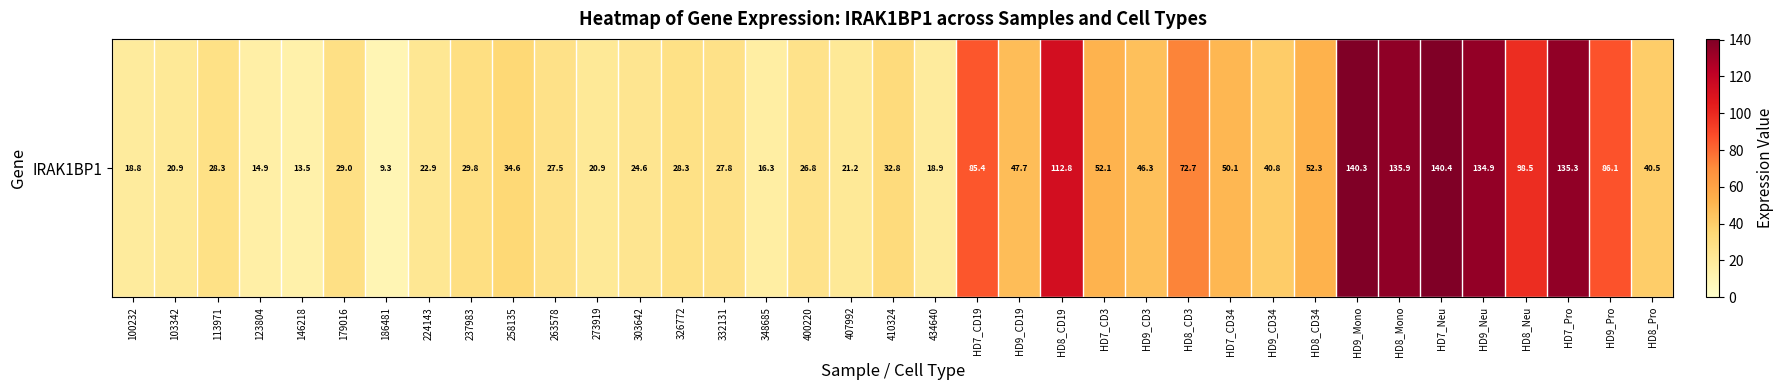

What is the difference between the values at 186481 and 237983?

20.5